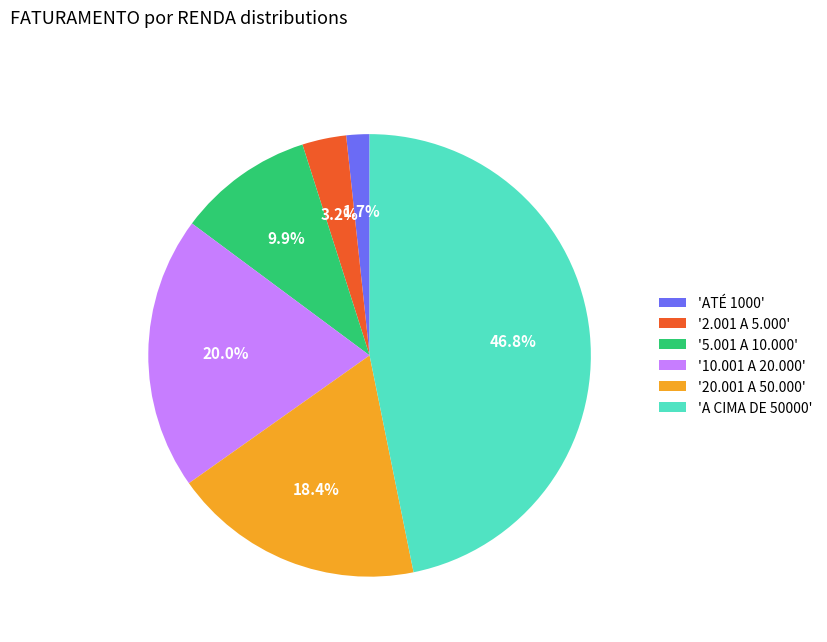

Which slice is the largest?

'A CIMA DE 50000'